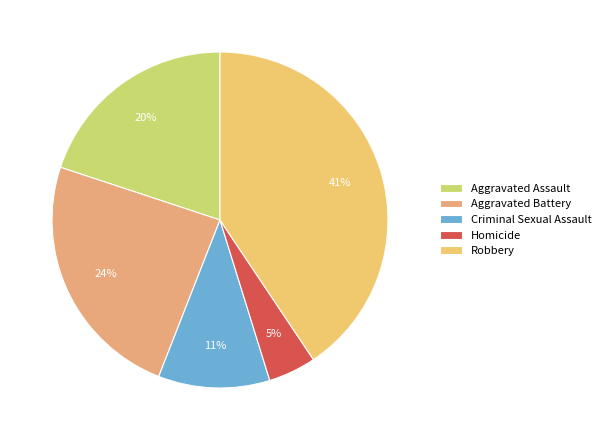

Is it true that Aggravated Battery is 24% of the pie?

True